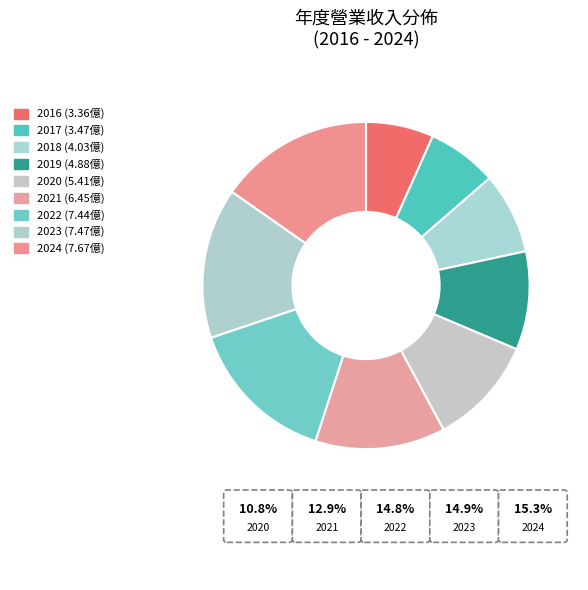

Count the number of slices in the pie.

9